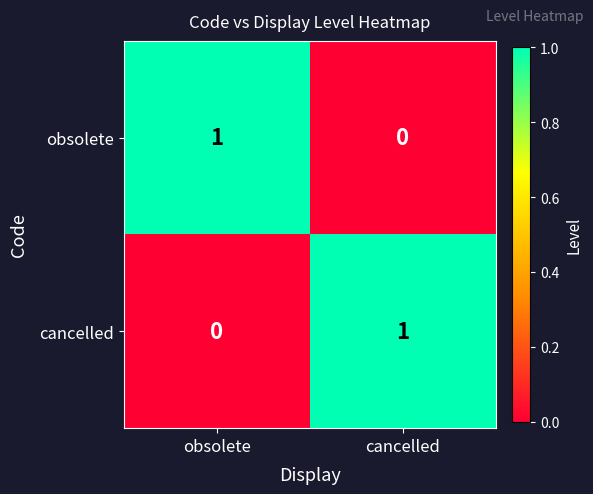

At which label is cancelled closest to 0?

obsolete